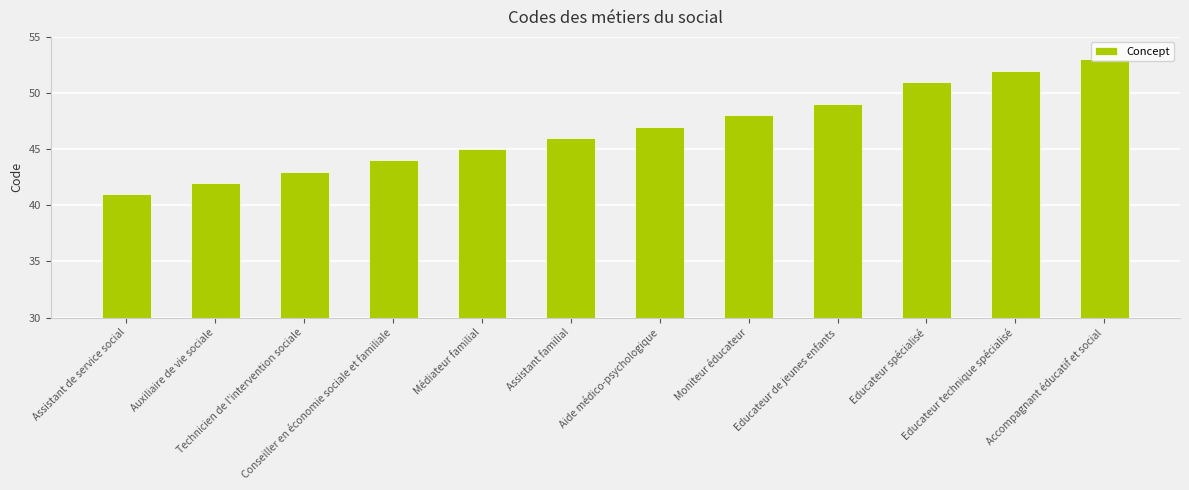

Reading right to left, what are all the values shown in this chart?

53	52	51	49	48	47	46	45	44	43	42	41